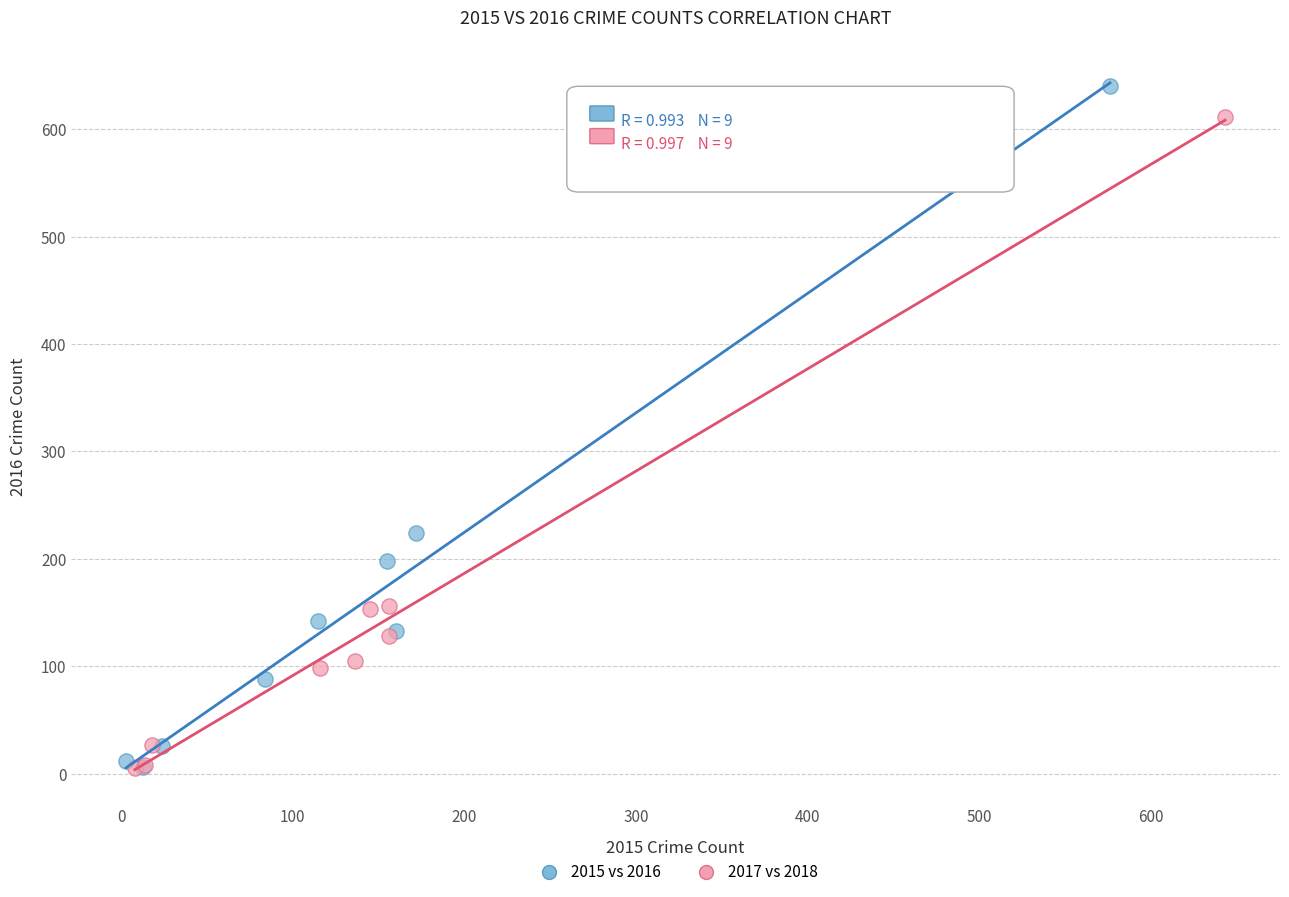

Which series has the largest Y range (max minus min)?

2015 vs 2016